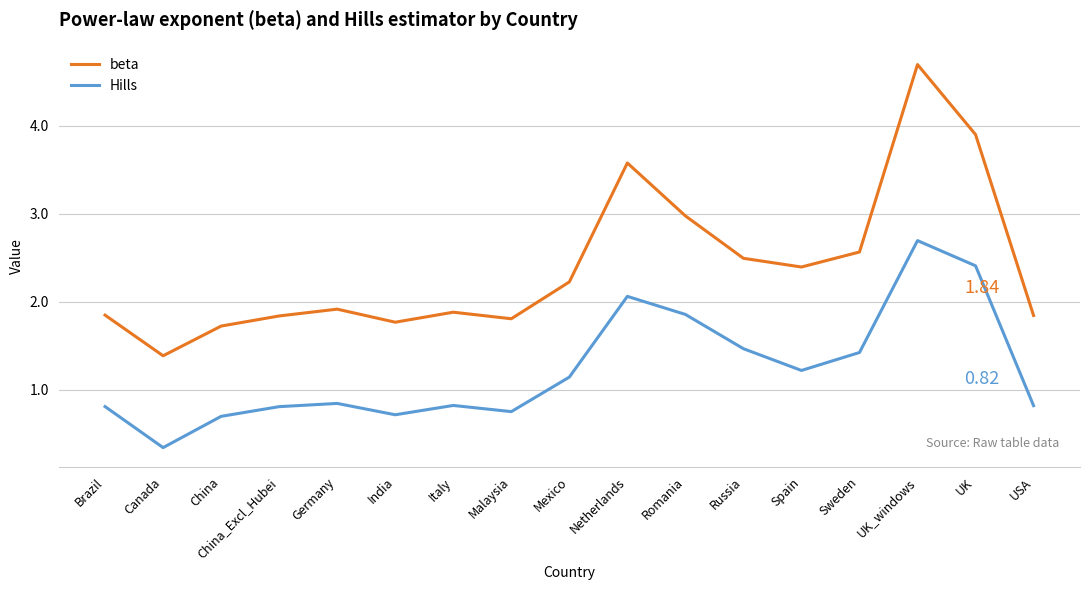

List the series in order of their overall mean, lowest first.

Hills, beta